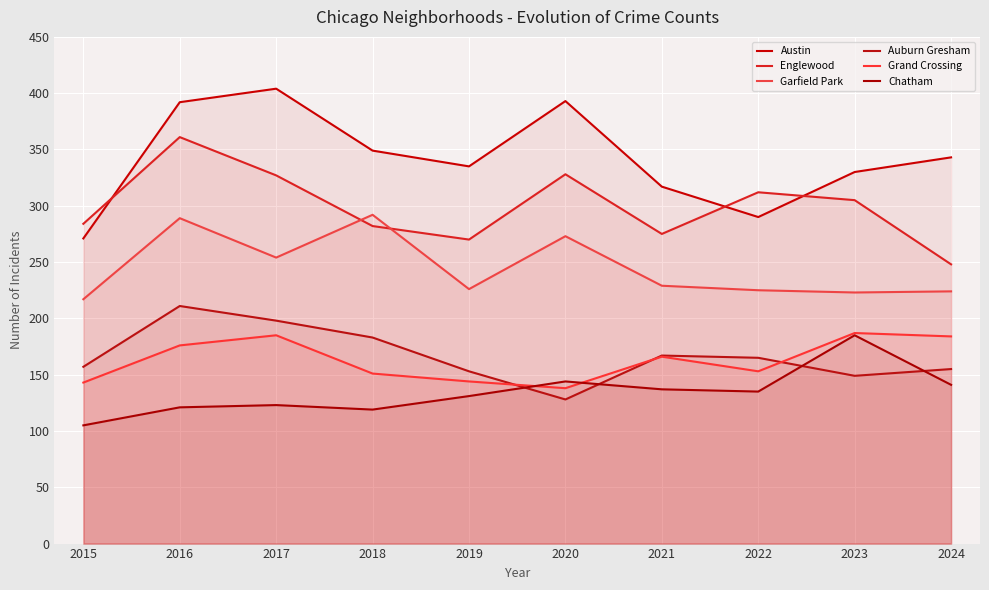

Which category has the lowest value in the Englewood series?

2024